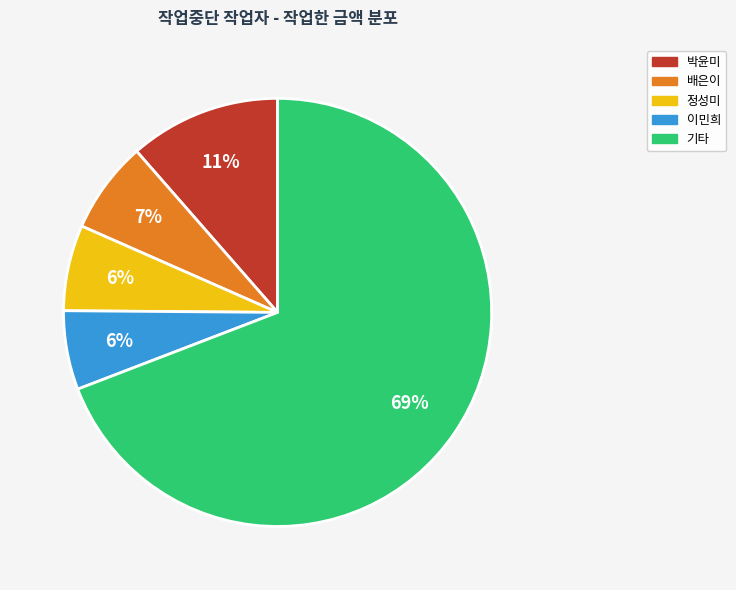

To the nearest percent, what is the average slice percentage?

20%